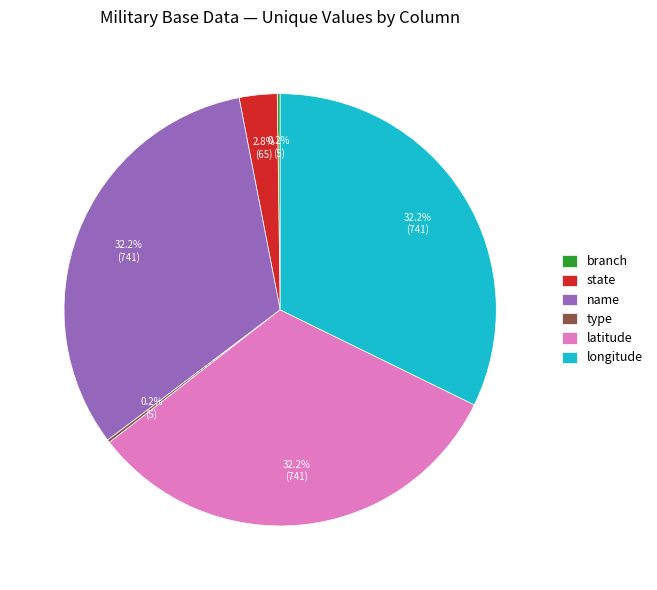

Is there a majority slice in this chart?

No